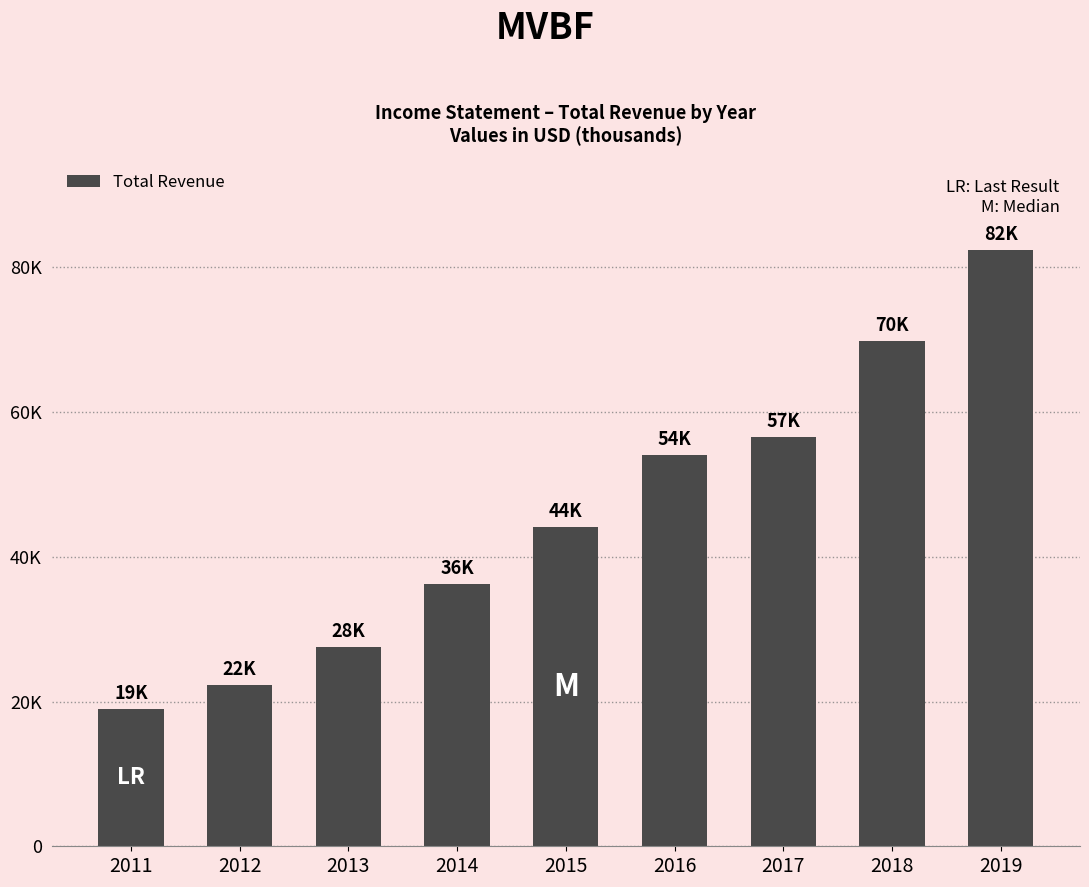

Rank the categories by value from highest to lowest.

2019, 2018, 2017, 2016, 2015, 2014, 2013, 2012, 2011